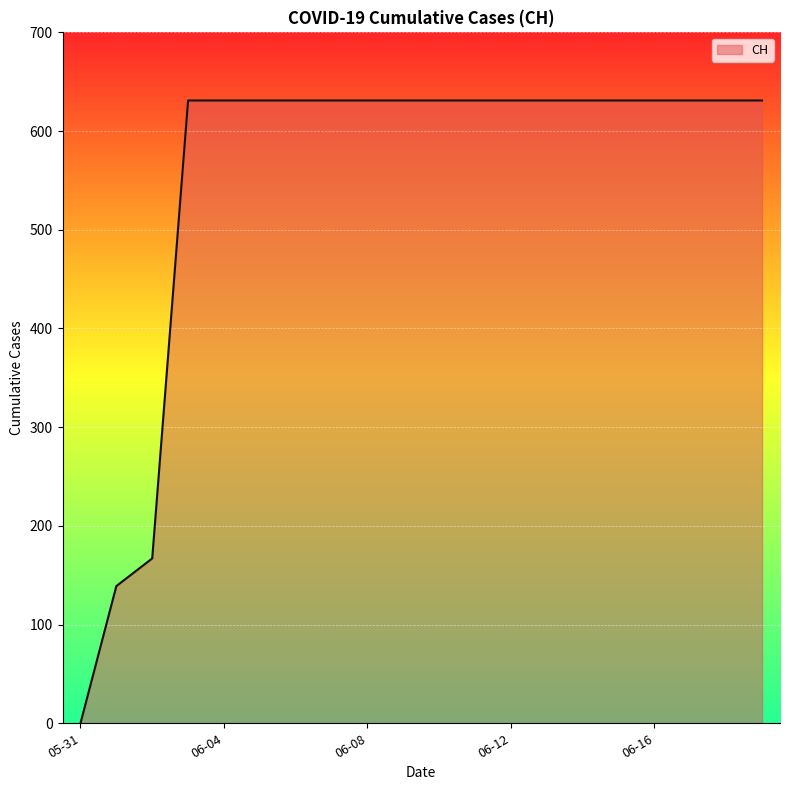

Count the number of categories in the chart.

20